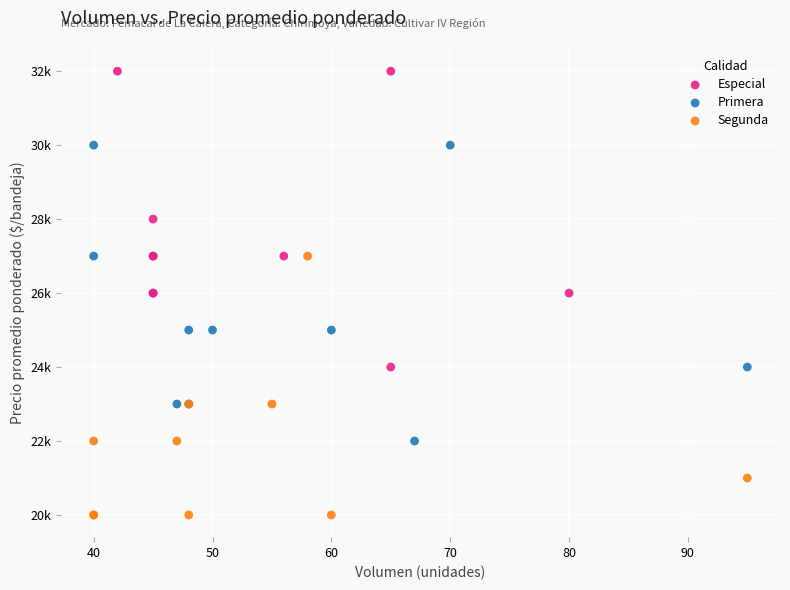

Which series reaches the maximum Y coordinate?

Especial